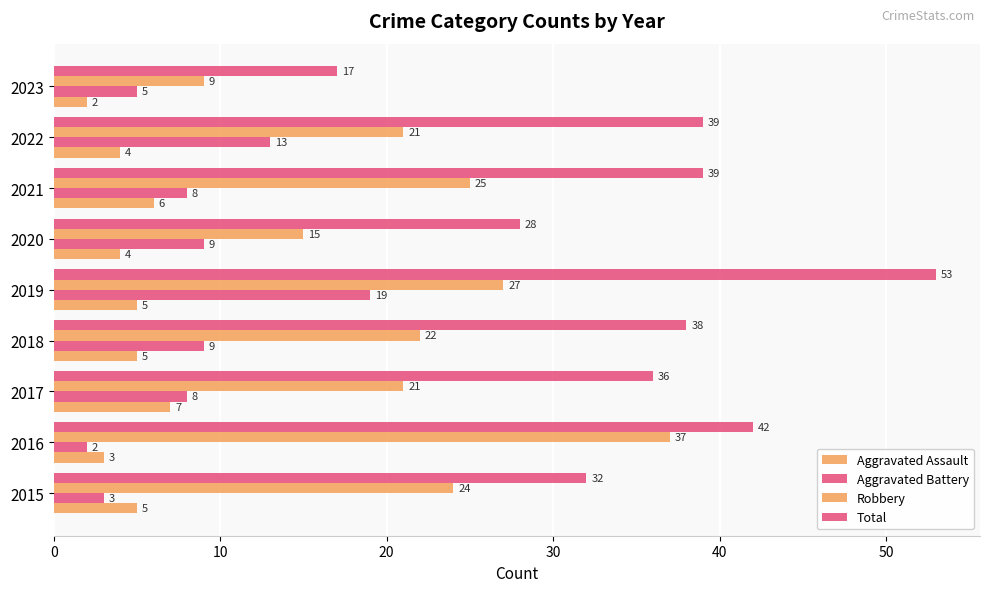

How many data points in Aggravated Assault are less than 5?

4